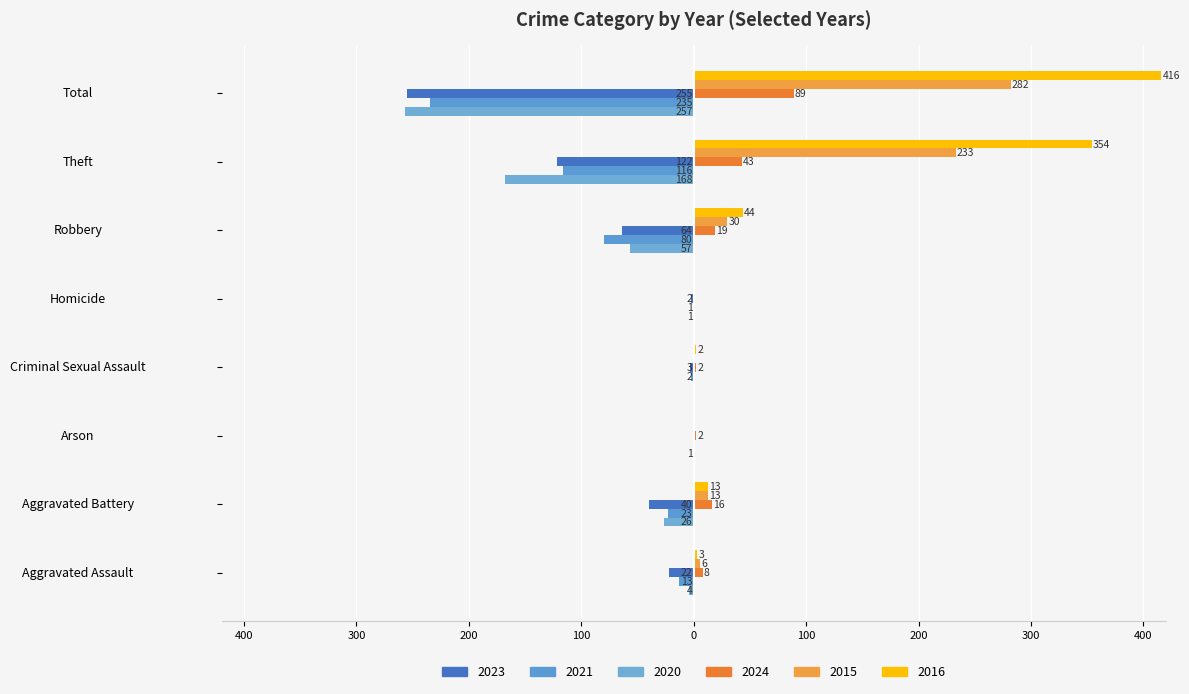

How many values in the 2015 series exceed 13?

3